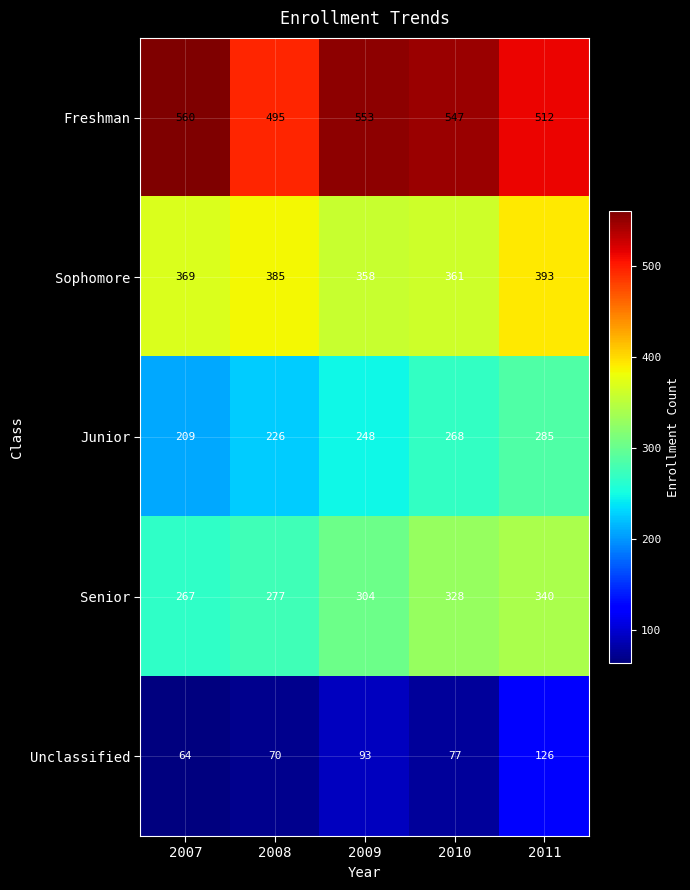

Which category has the lowest value across all series?

2007